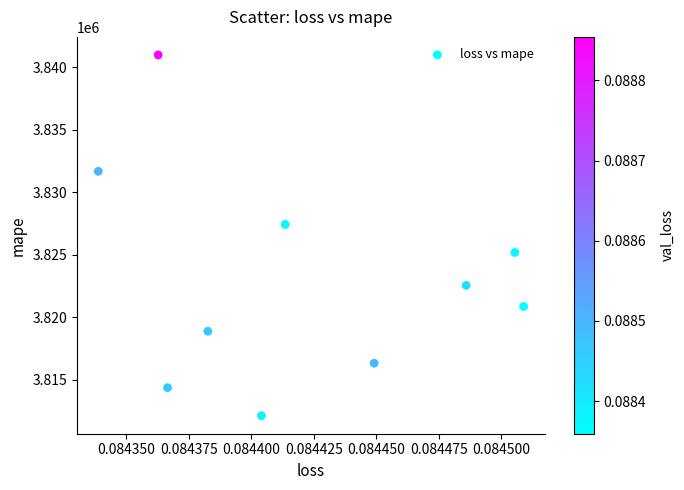

What Y value in the scatter plot is closest to 3826550?

3827420.0